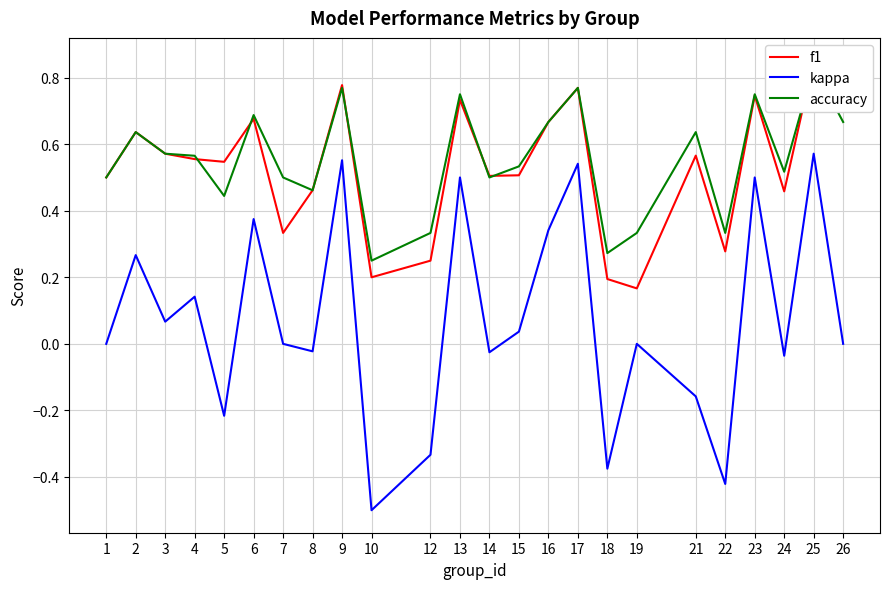

What is the highest value of the accuracy series?

0.8